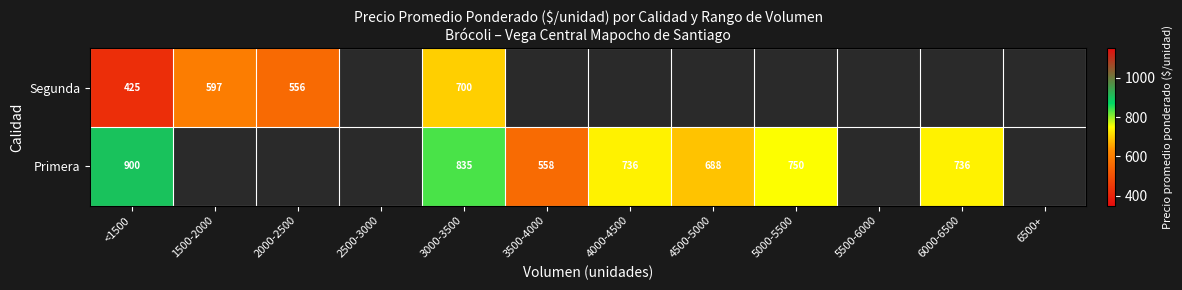

Is it true that Segunda equals 1022 at 1500-2000?

False